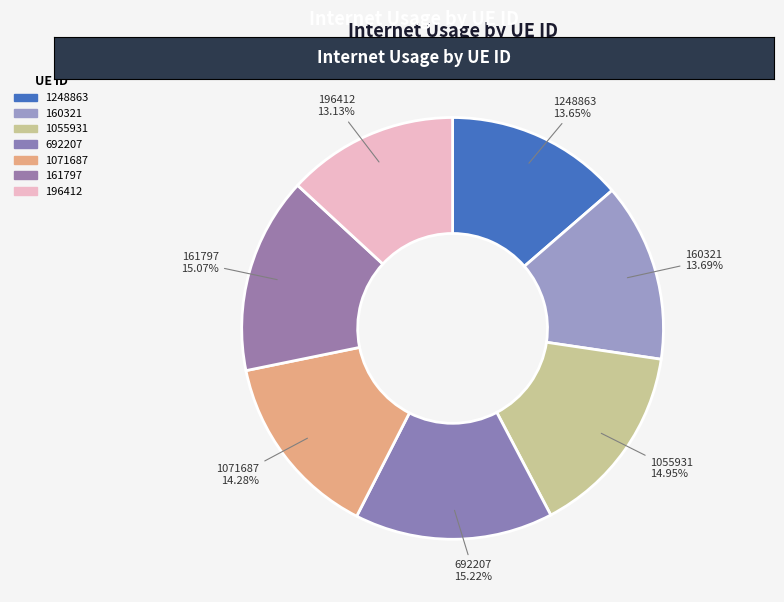

How many segments does this pie chart have?

7